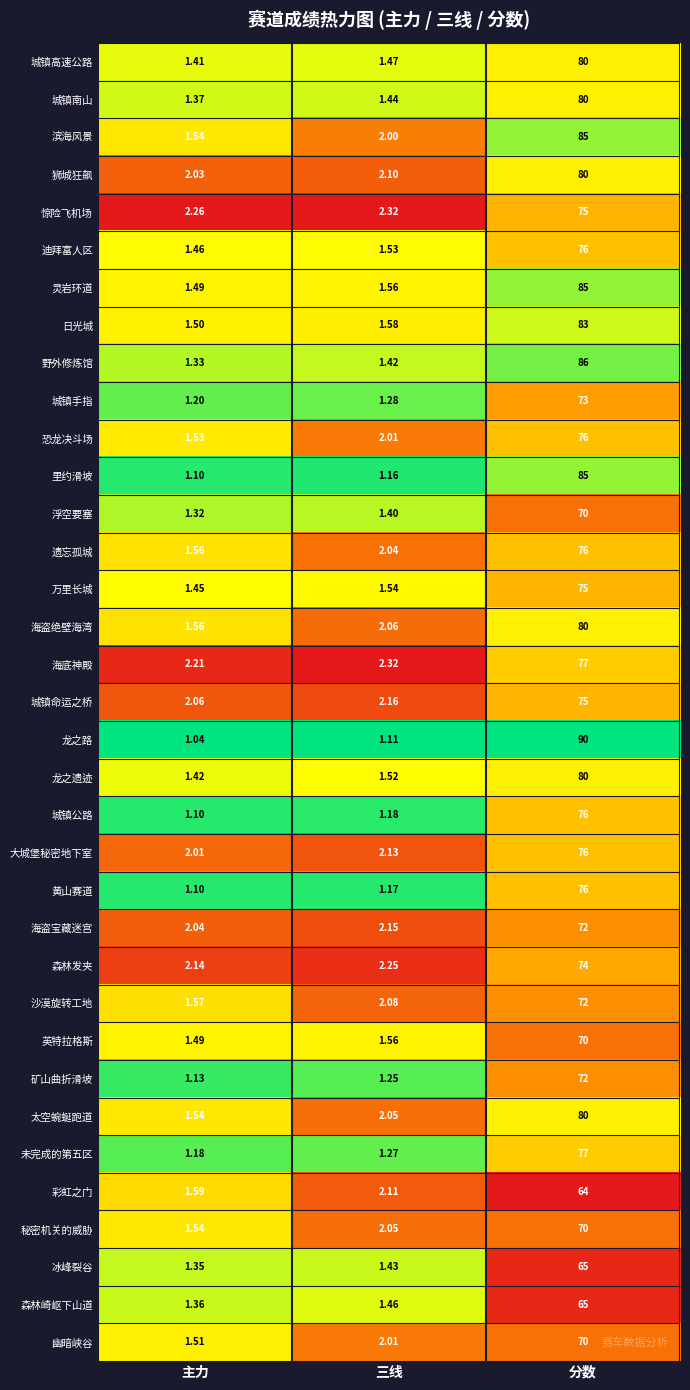

Which series changed the most between 三线 and 分数?

龙之路